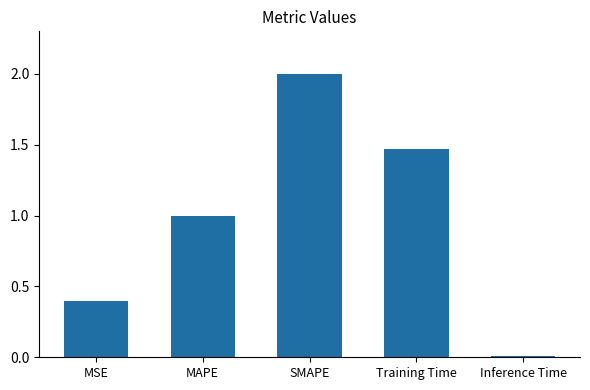

How many bars are there in total?

5